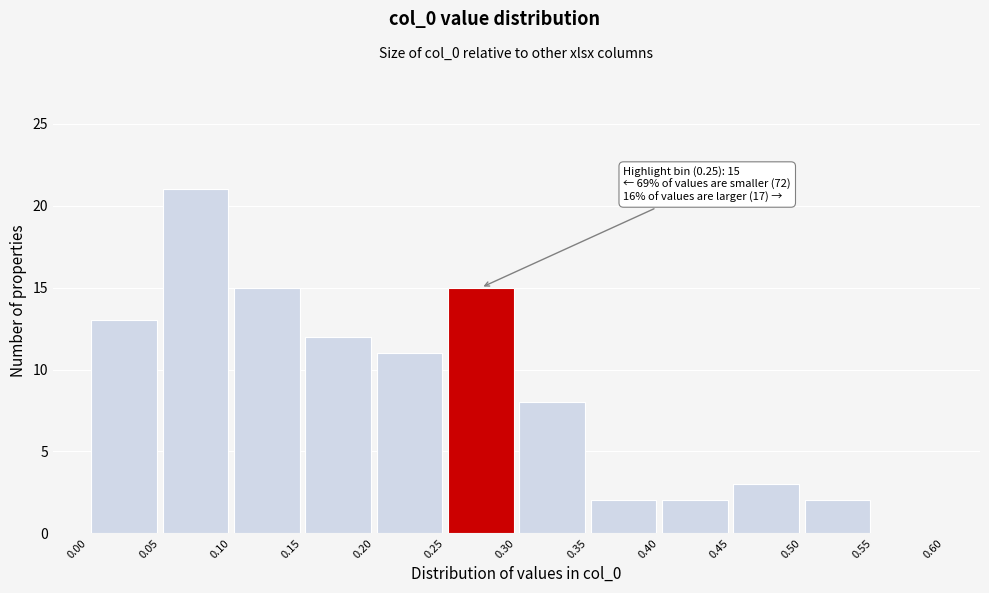

Over which range of the x-axis is the bar tallest?

0.05 to 0.10